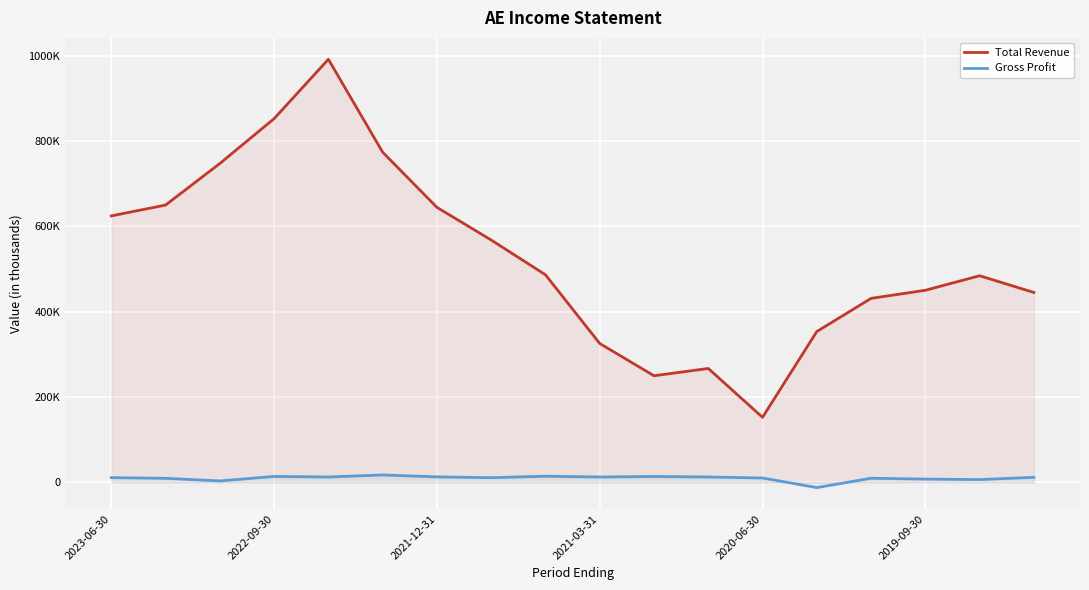

What are all the series names shown in the legend?

Total Revenue, Gross Profit